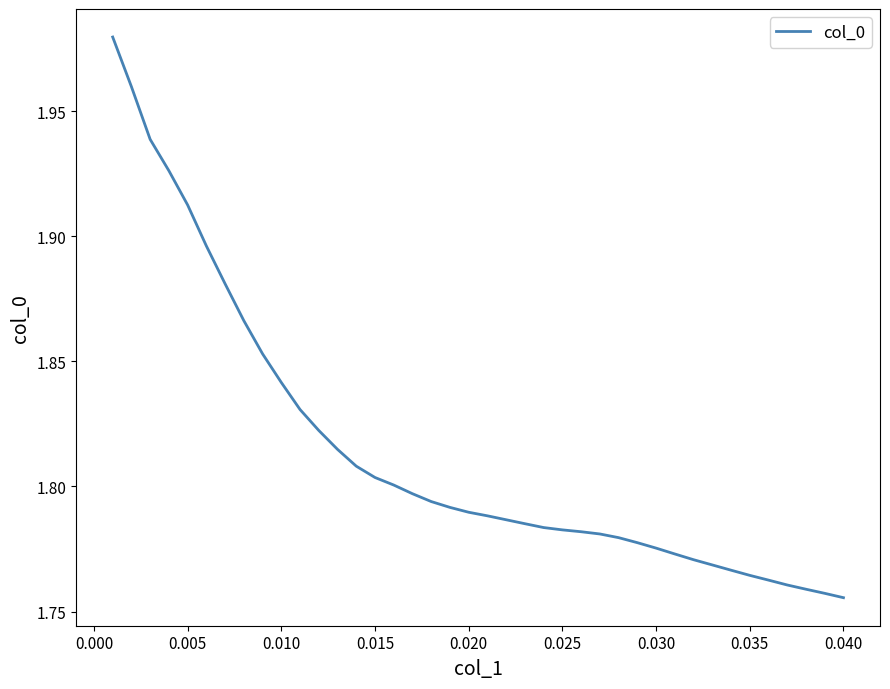

The chart shows a value of 2.5 at 0.040. True or false?

False